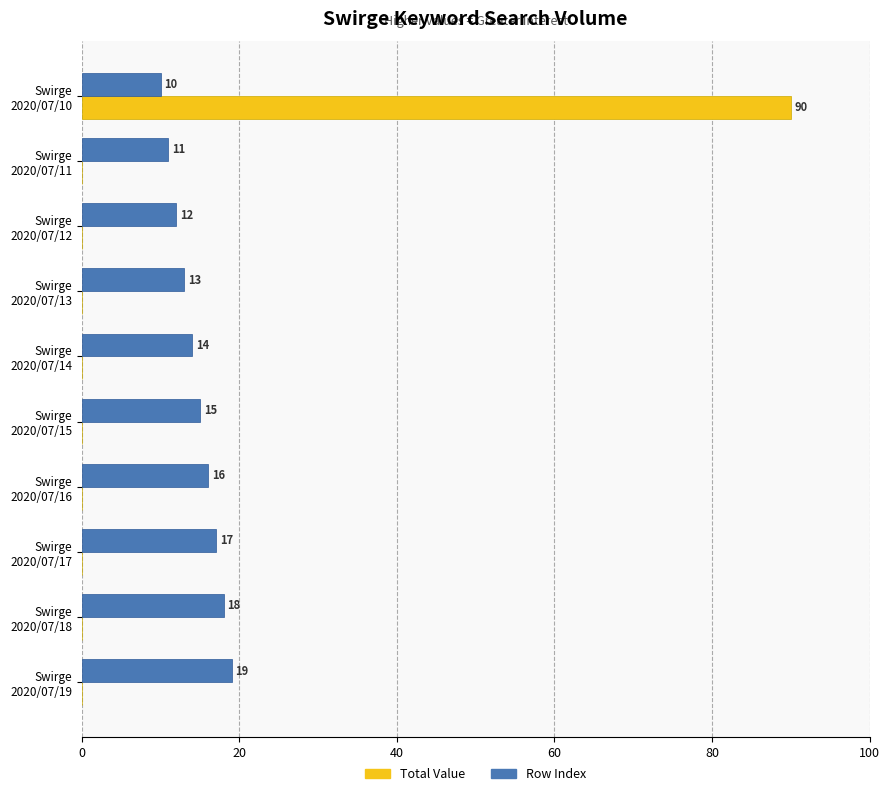

Which series has the largest total across all categories?

Row Index